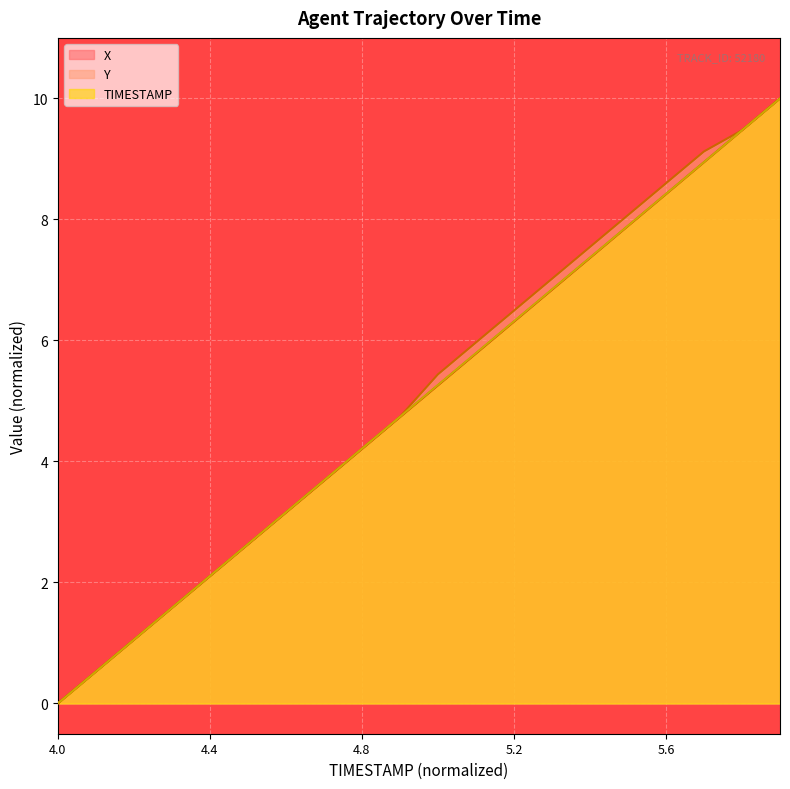

The value of Y at 5.7 is 14.5. True or false?

False